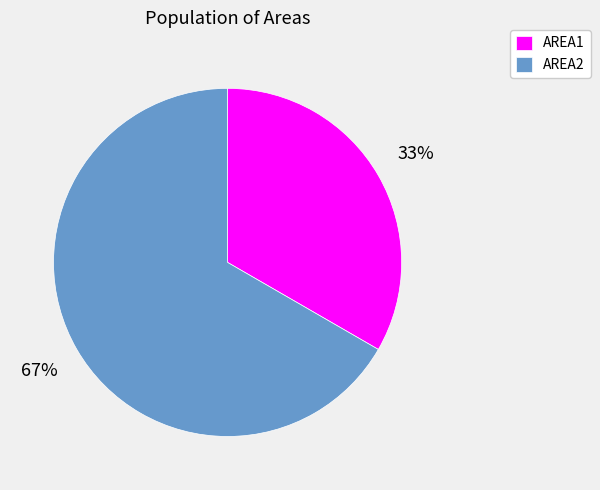

Does AREA2 represent more than half of the total?

Yes